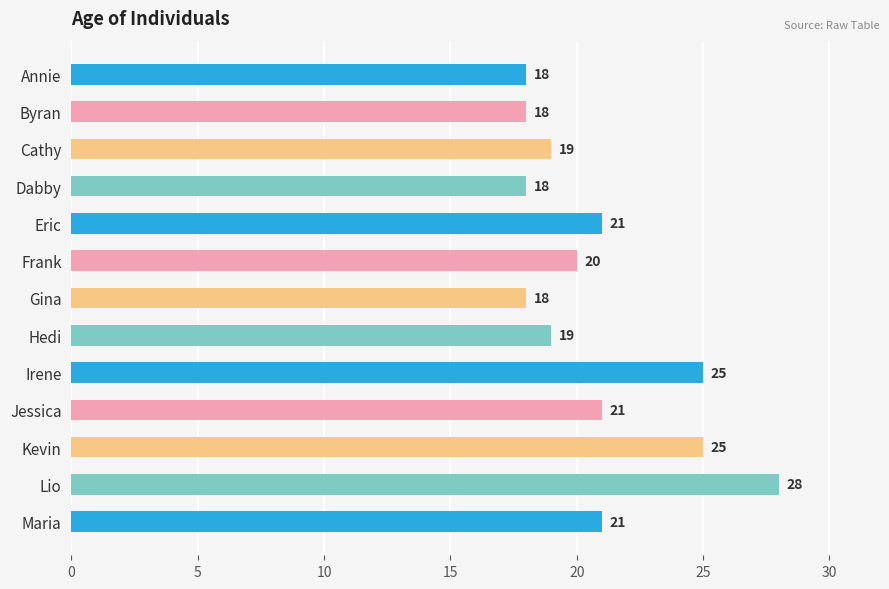

What is the approximate value at Dabby?

18